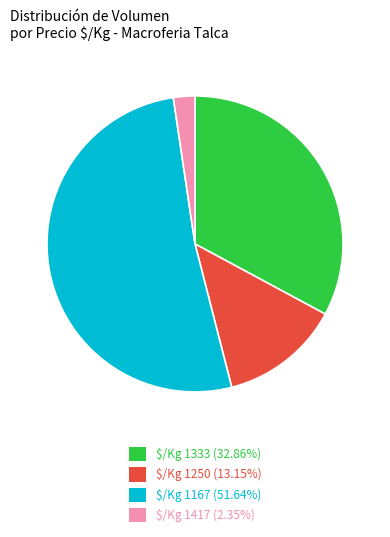

How many slices are in this pie chart?

4